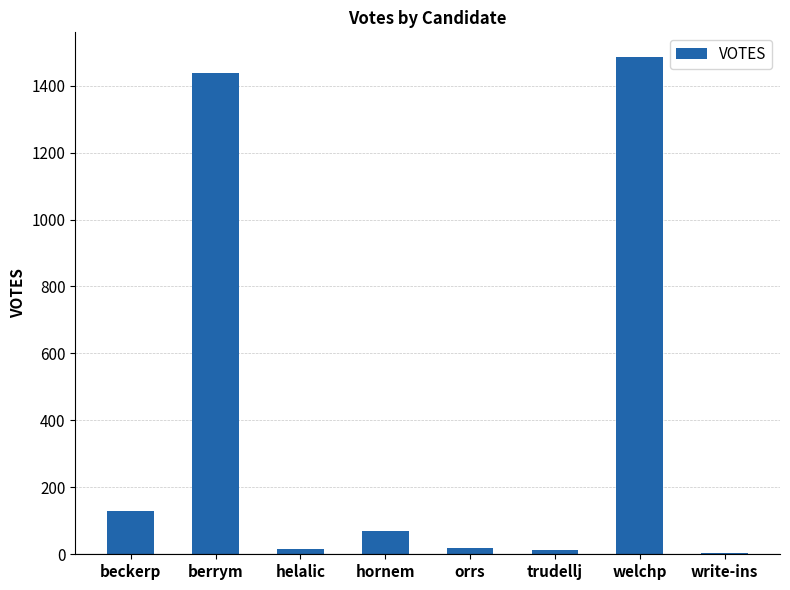

What is the greatest value displayed?

1485